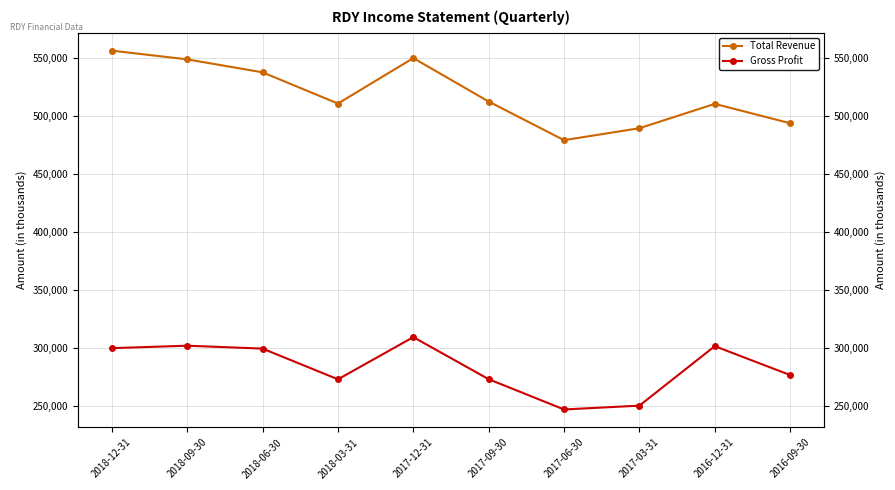

What is the total value across all series at 2017-06-30?

726700